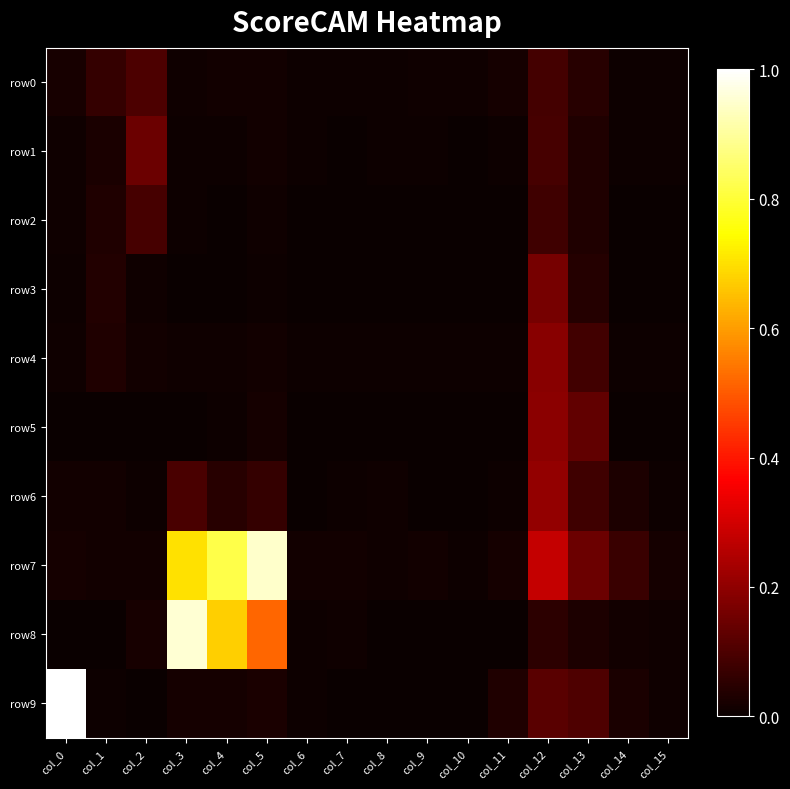

At col_1, list the series in order from smallest to largest.

row8, row5, row9, row6, row7, row1, row4, row2, row3, row0